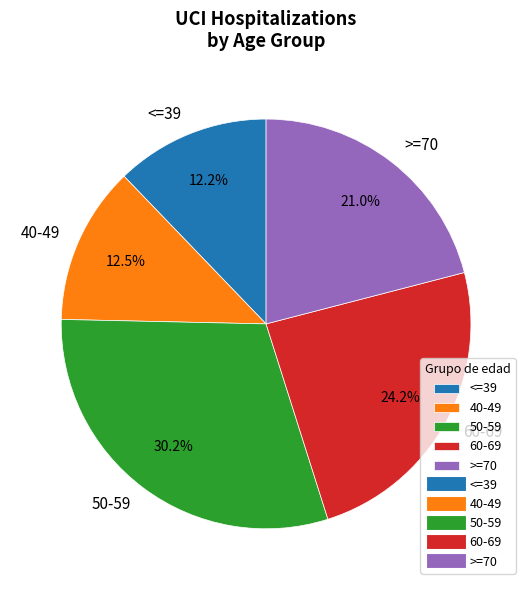

Combined, do 50-59 and <=39 account for over 50%?

No